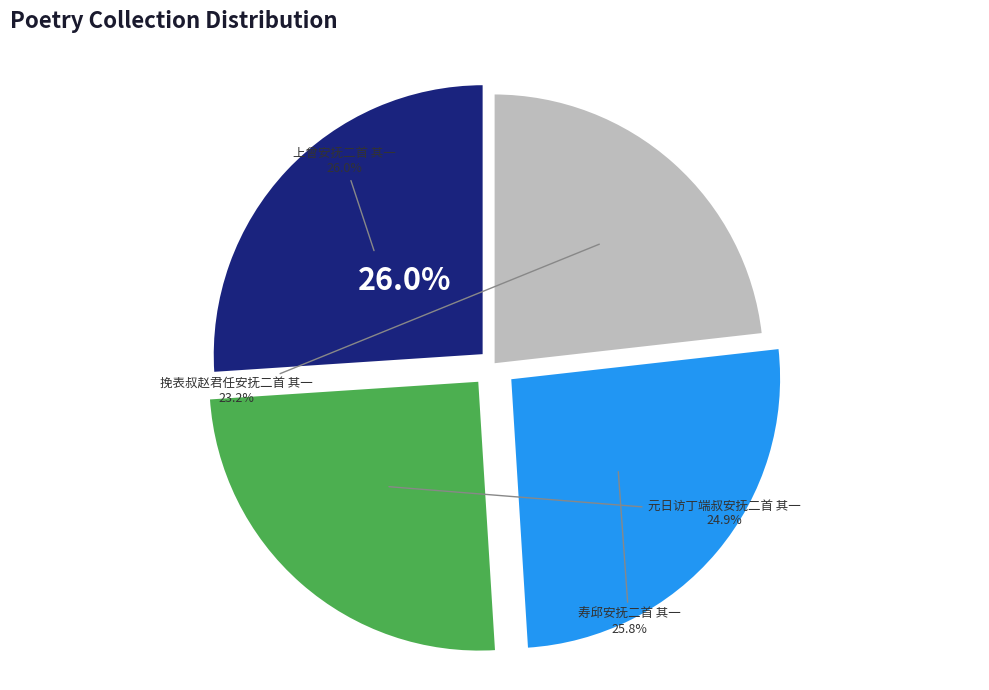

How many segments does this pie chart have?

4